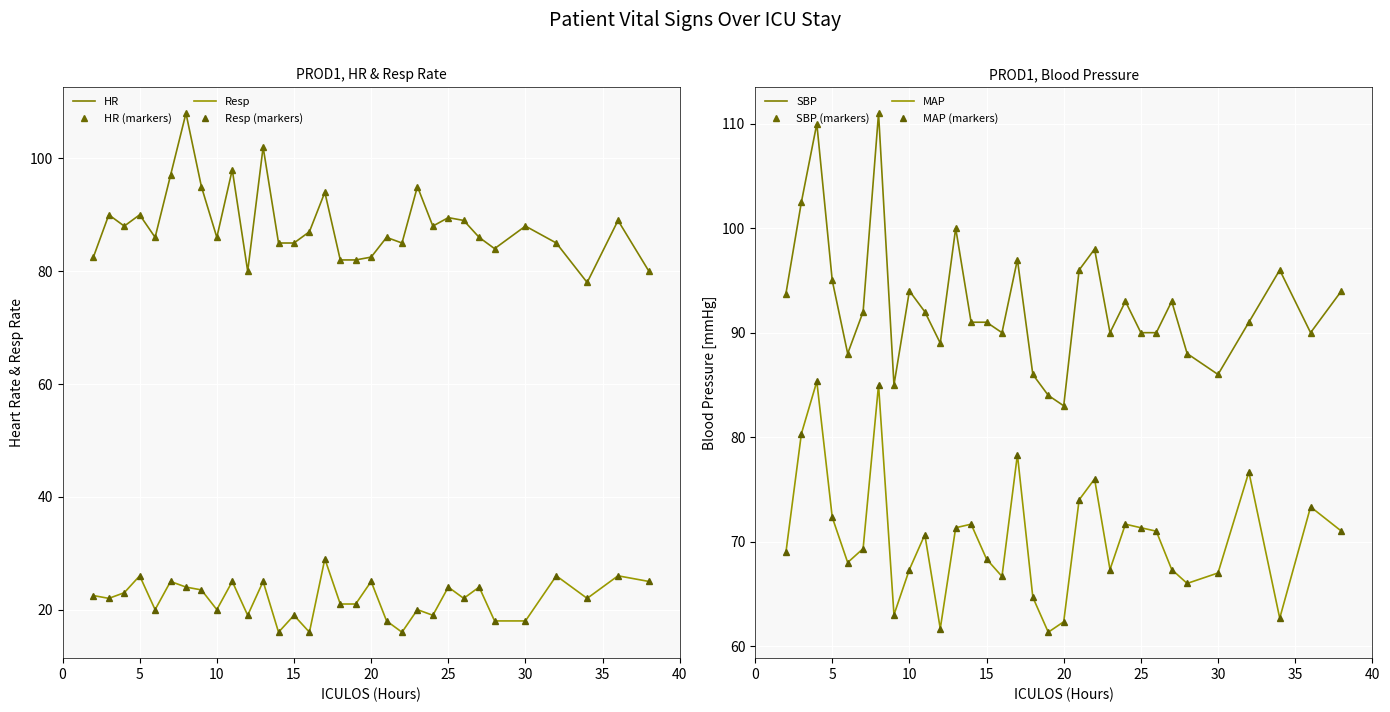

At 16, list the series in order from largest to smallest.

SBP, HR, MAP, Resp